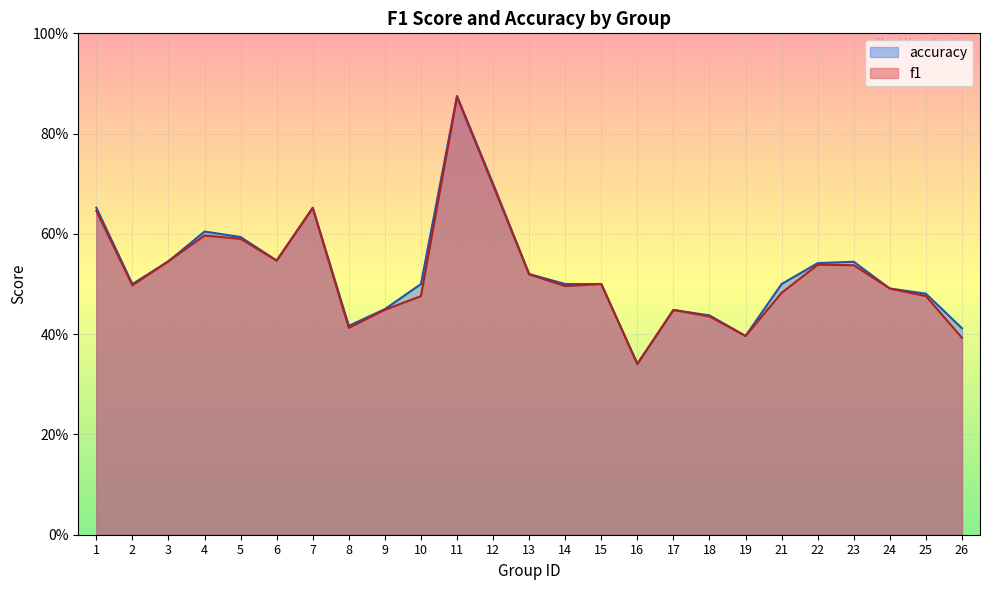

What is the total value across all series at 9?

0.9